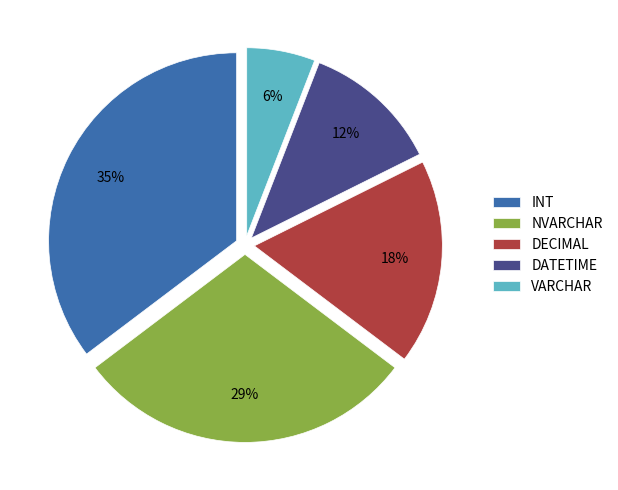

Does INT account for over 50% of the chart?

No